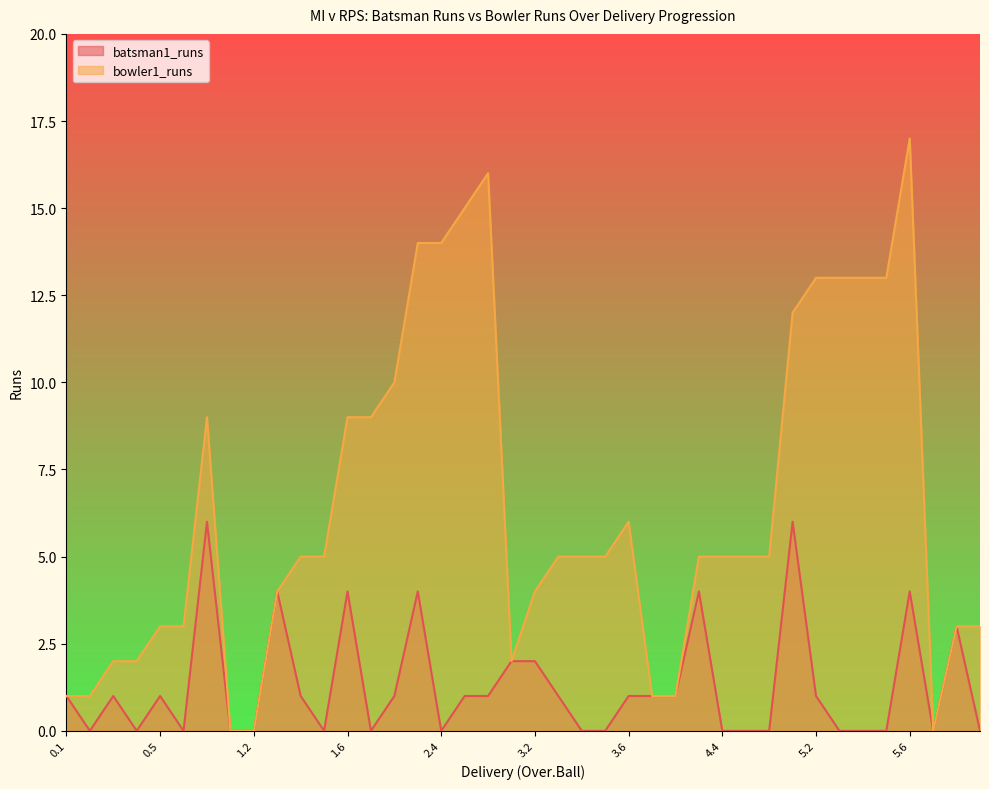

True or false: bowler1_runs has a value of 5 at 0.5.

False